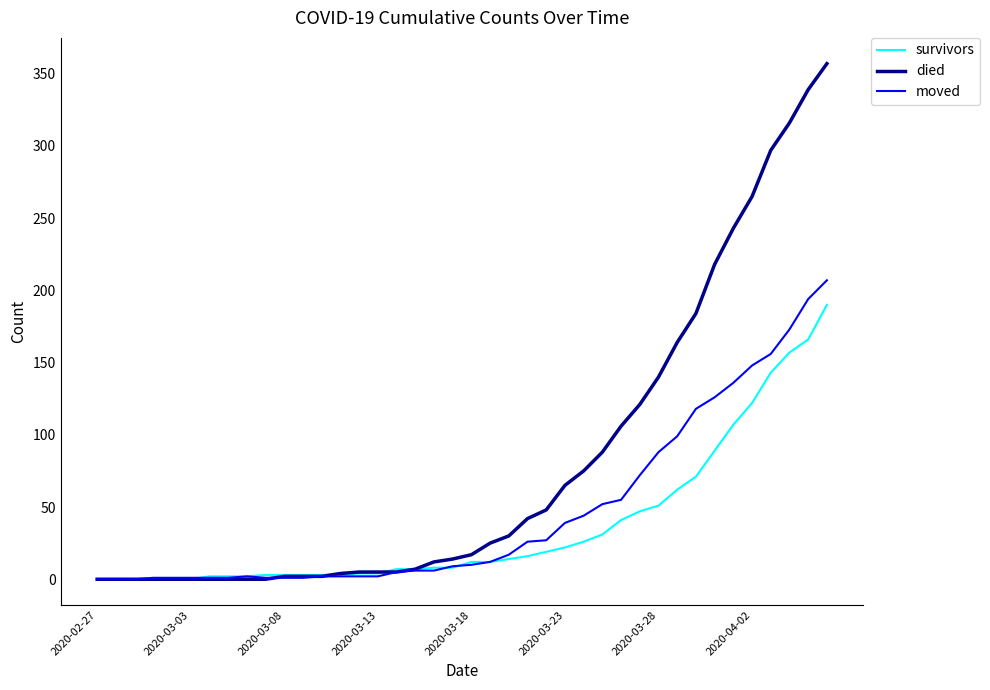

Rank the series by their average value, from lowest to highest.

survivors, moved, died